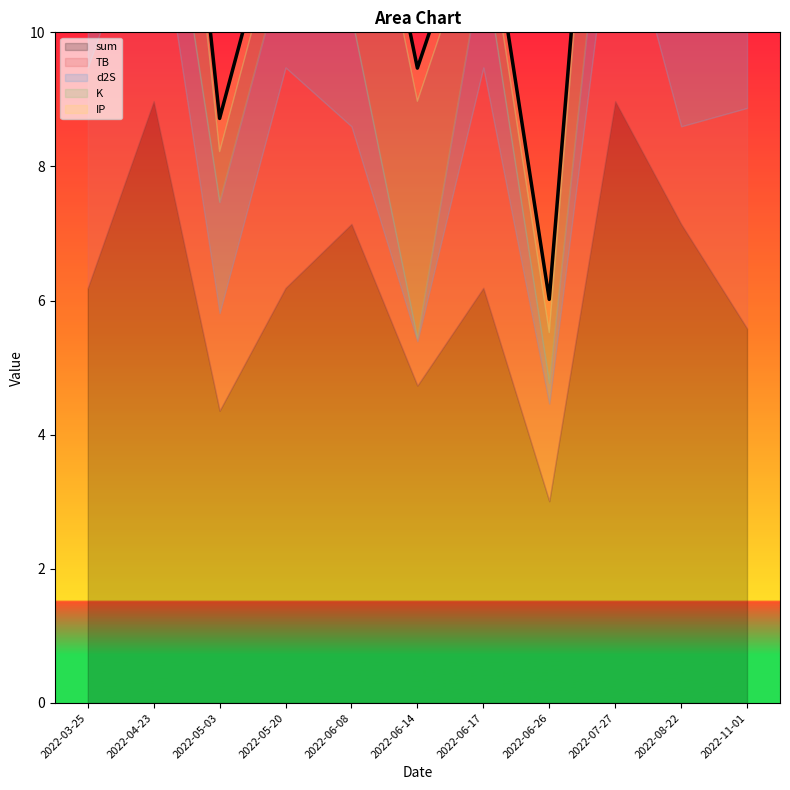

True or false: TB has more than 2 points higher than both neighbors.

True